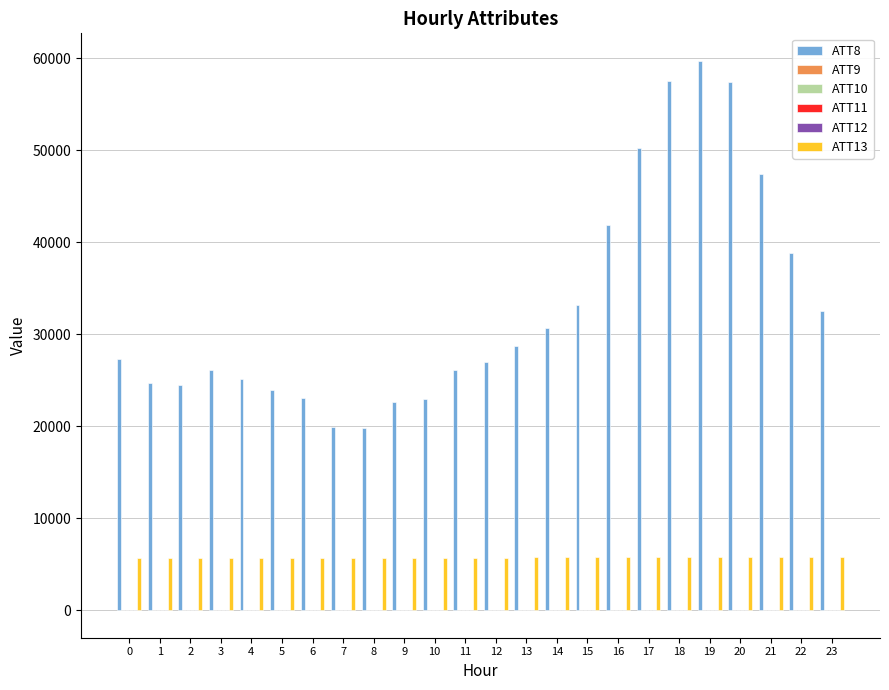

Which series has the widest spread of values?

ATT8